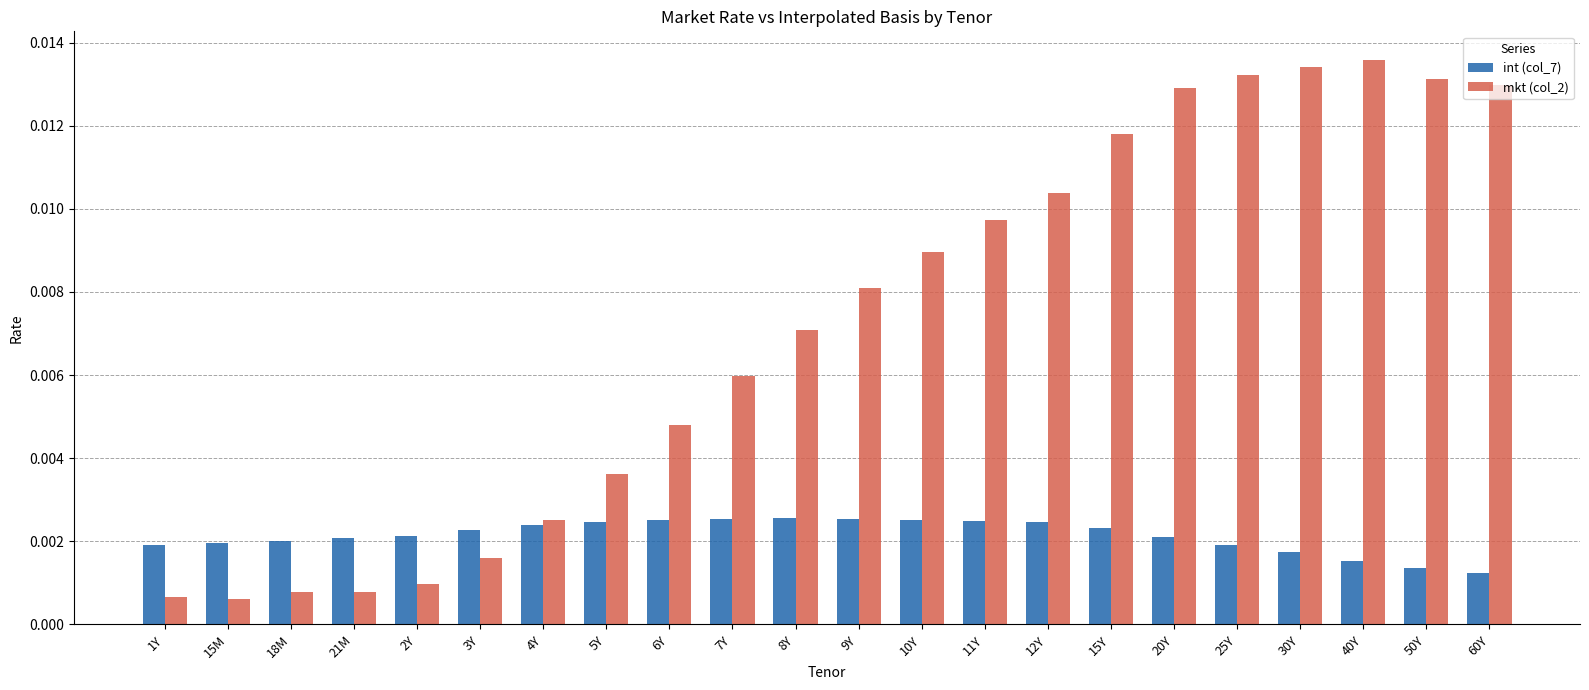

Which series has the largest total across all categories?

mkt (col_2)